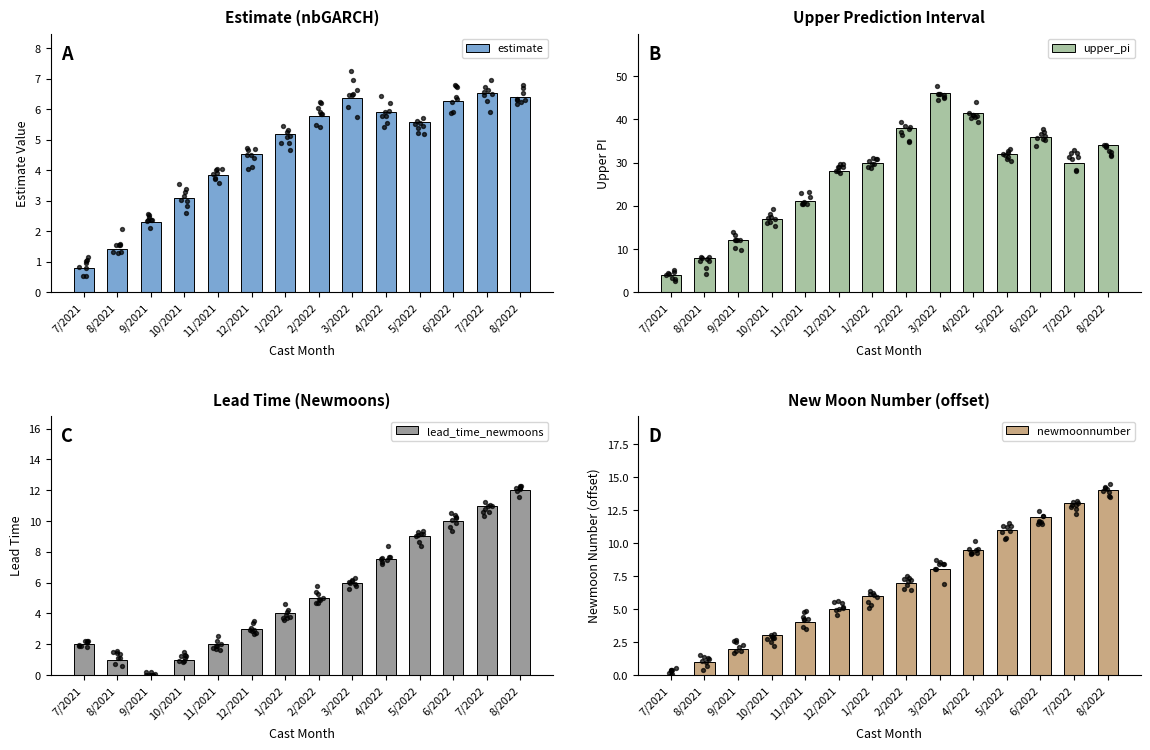

At which category is the sum across all series the highest?

8/2022